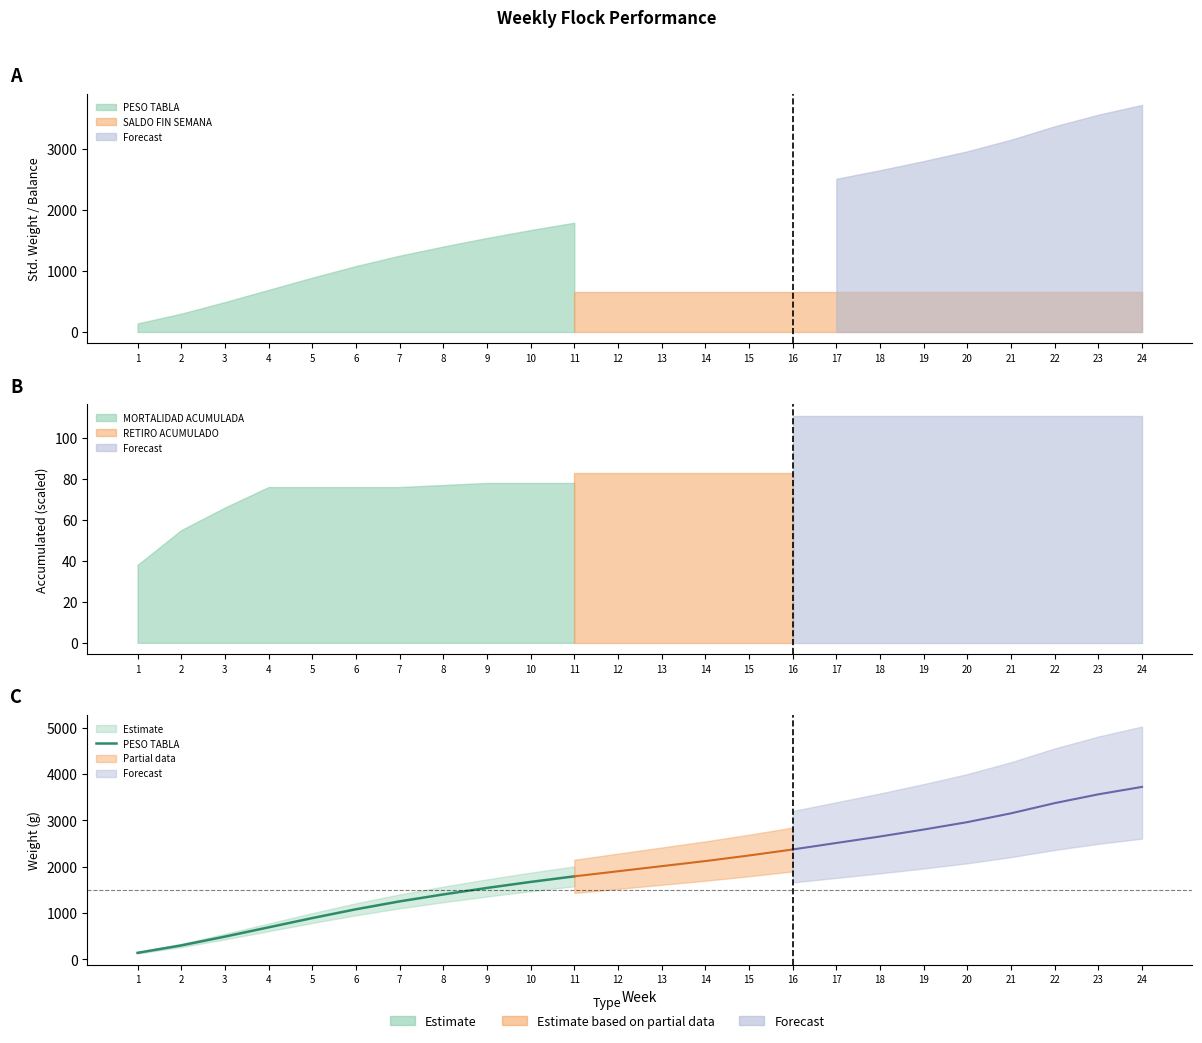

Count the number of categories in the chart.

11